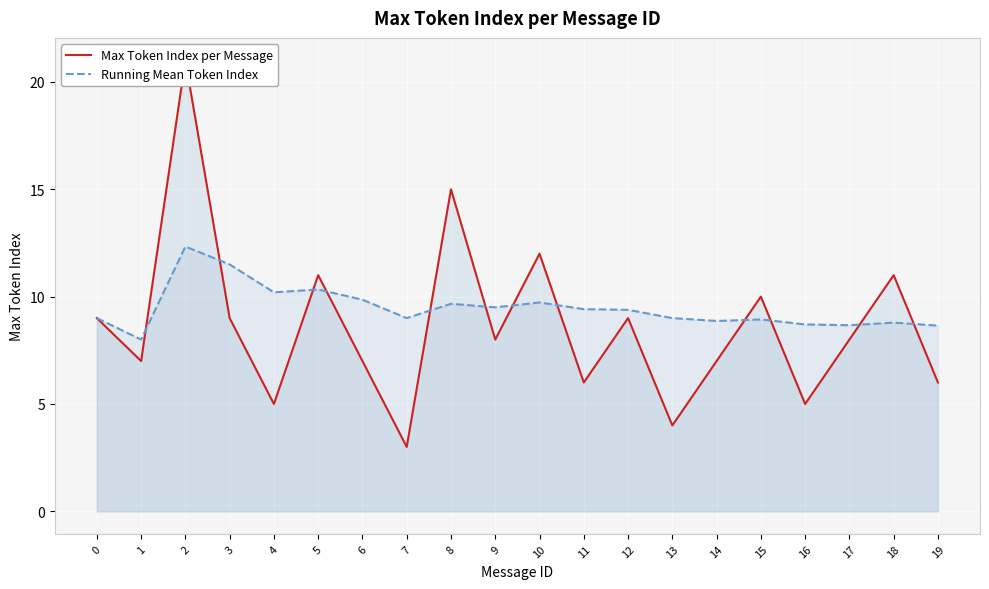

True or false: Running Mean Token Index has a value of 17.8 at 2.

False